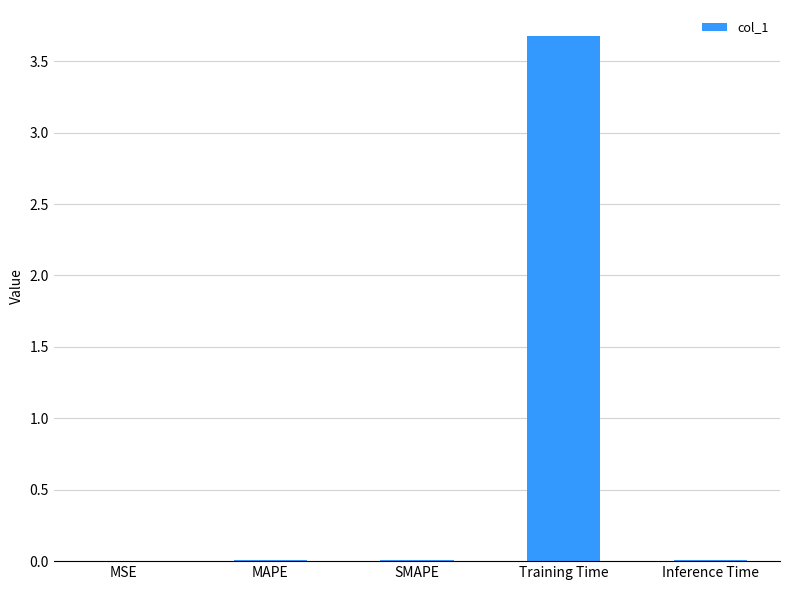

Which category has the highest value across all series?

Training Time